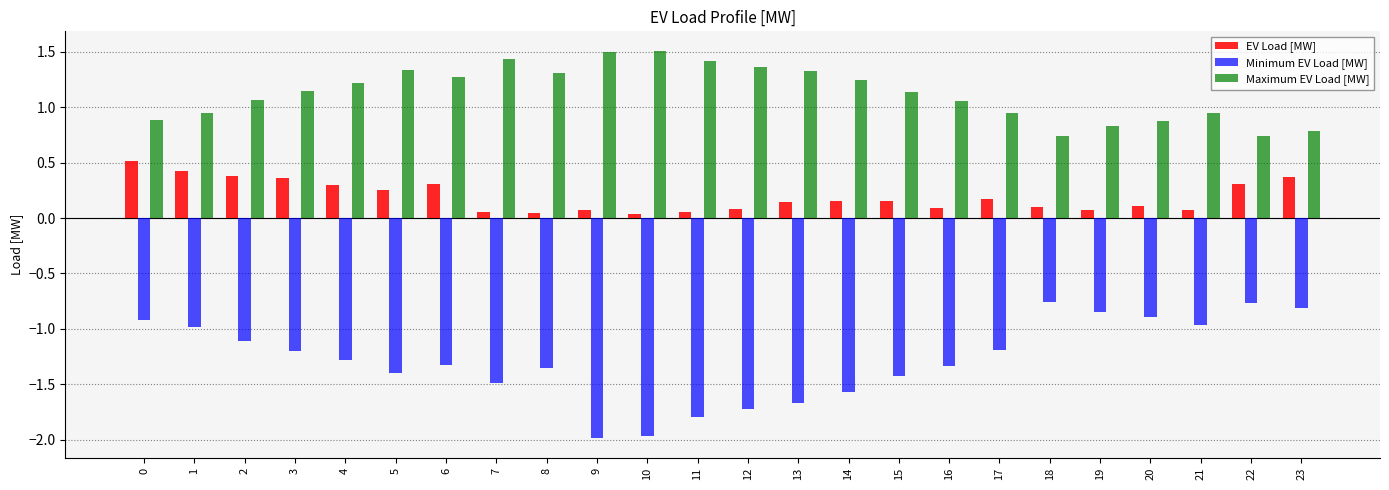

Which series has the largest range (max minus min)?

Minimum EV Load [MW]